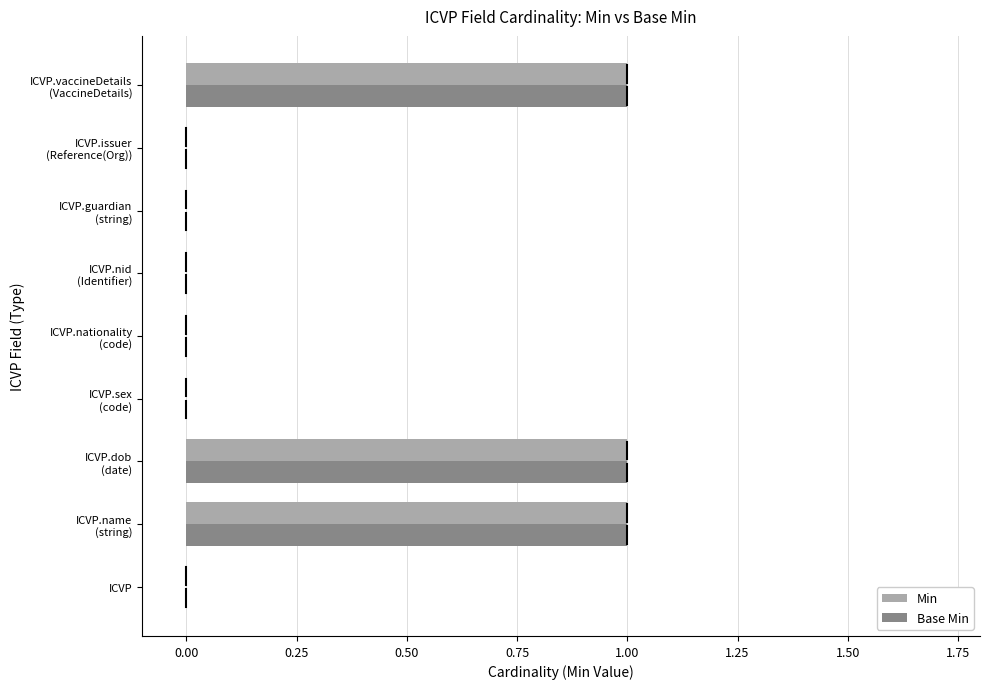

What is the sum of all Base Min values?

3